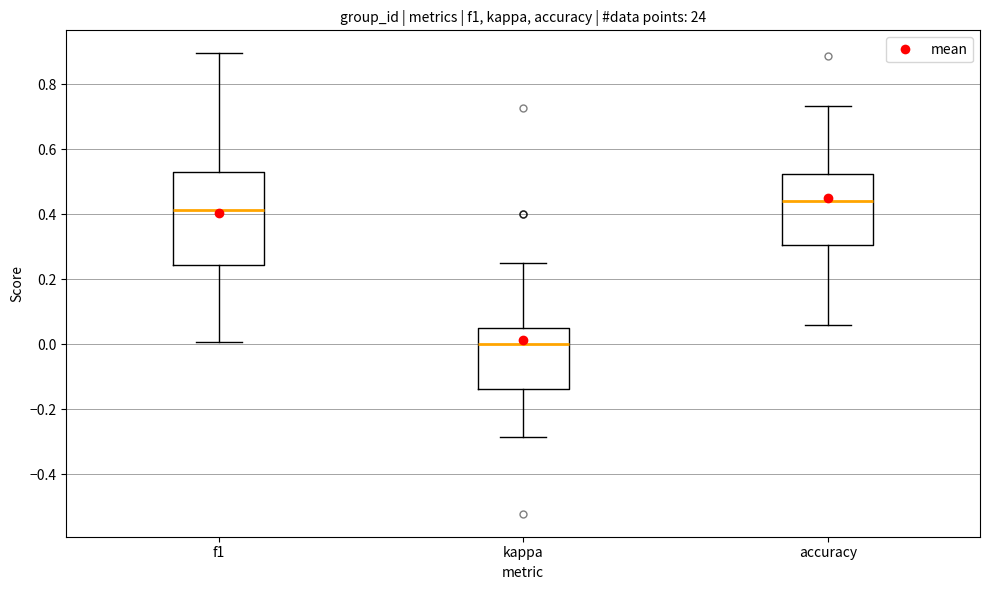

Where is the lower edge of the box for accuracy on the y-axis? The values are not printed on the chart, so give them approximately, as read against the axis.

0.30